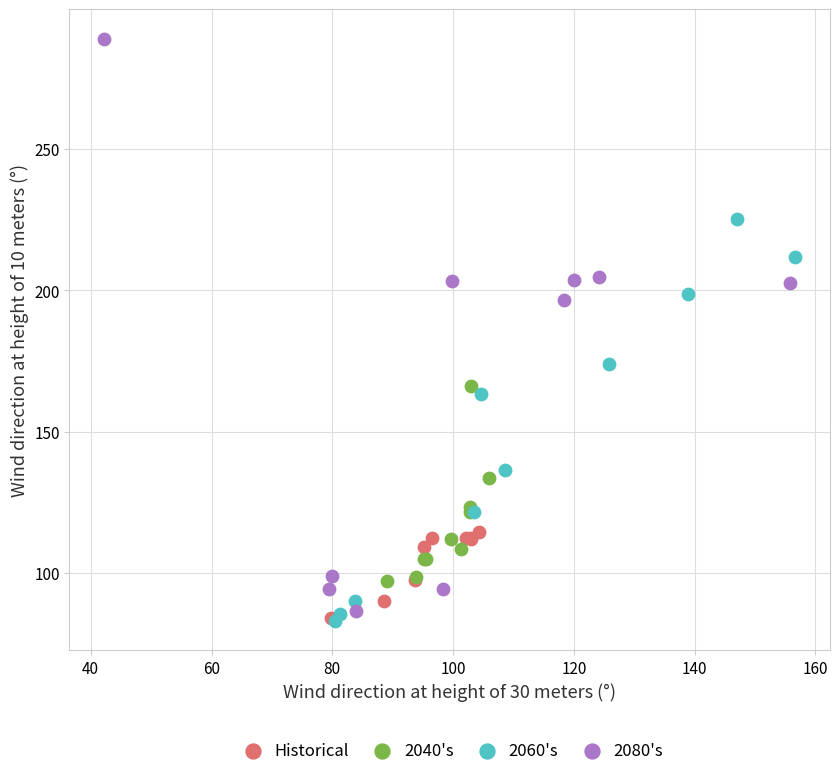

Which series reaches the maximum Y coordinate?

2080's